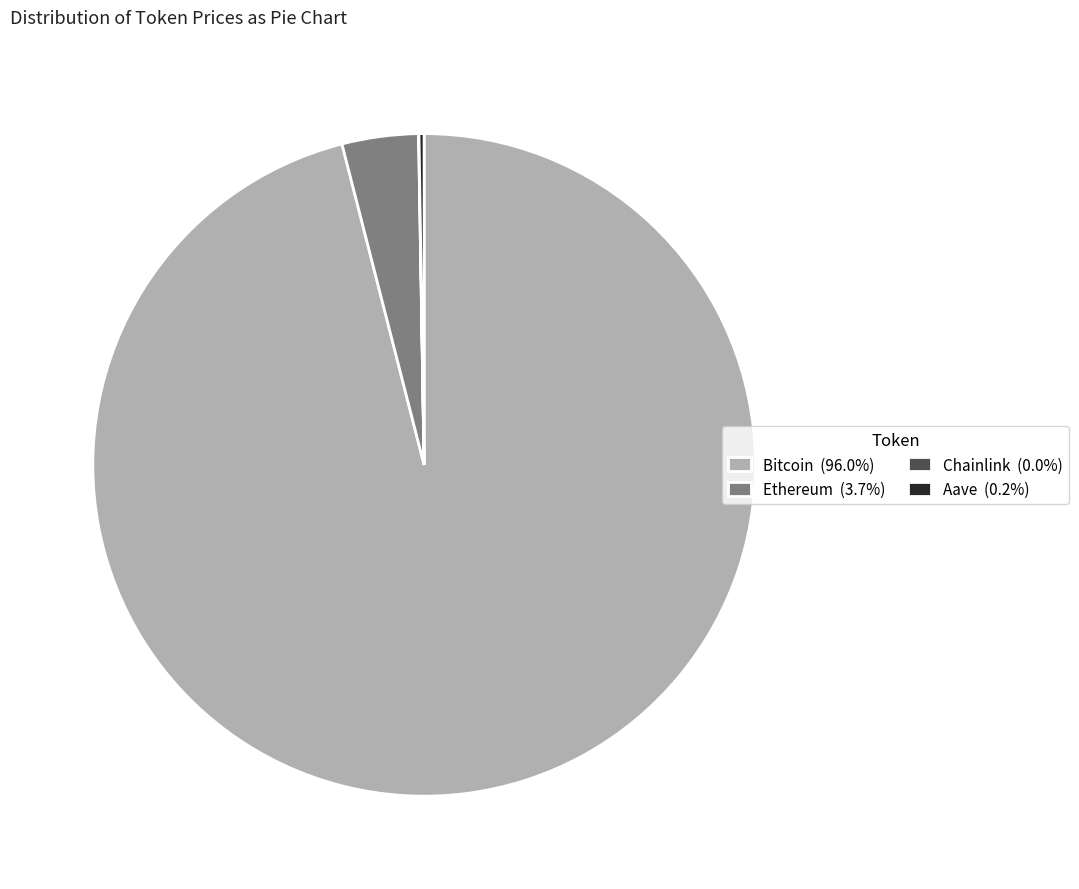

Which category has the biggest portion of the pie?

Bitcoin